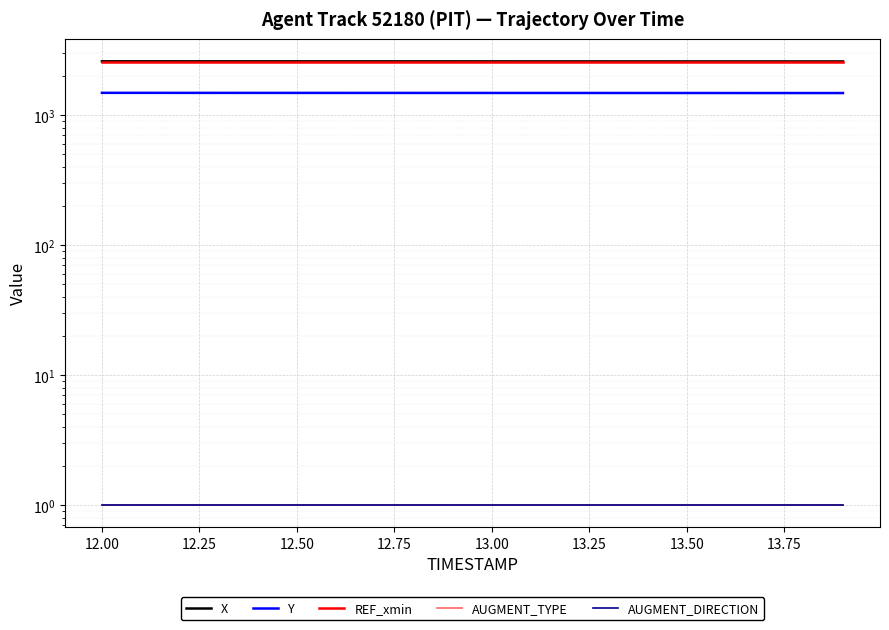

True or false: AUGMENT_DIRECTION and Y cross at least once.

False